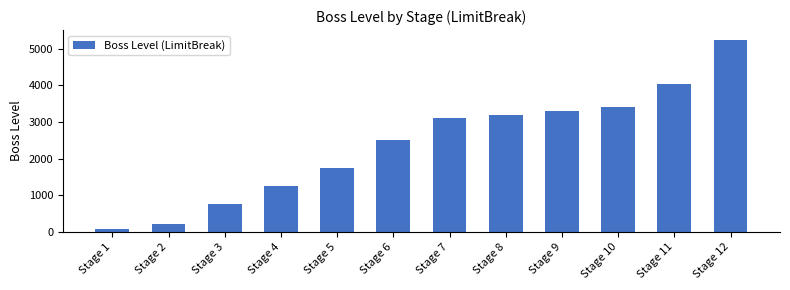

Are the bars grouped side by side (vs. stacked)?

No